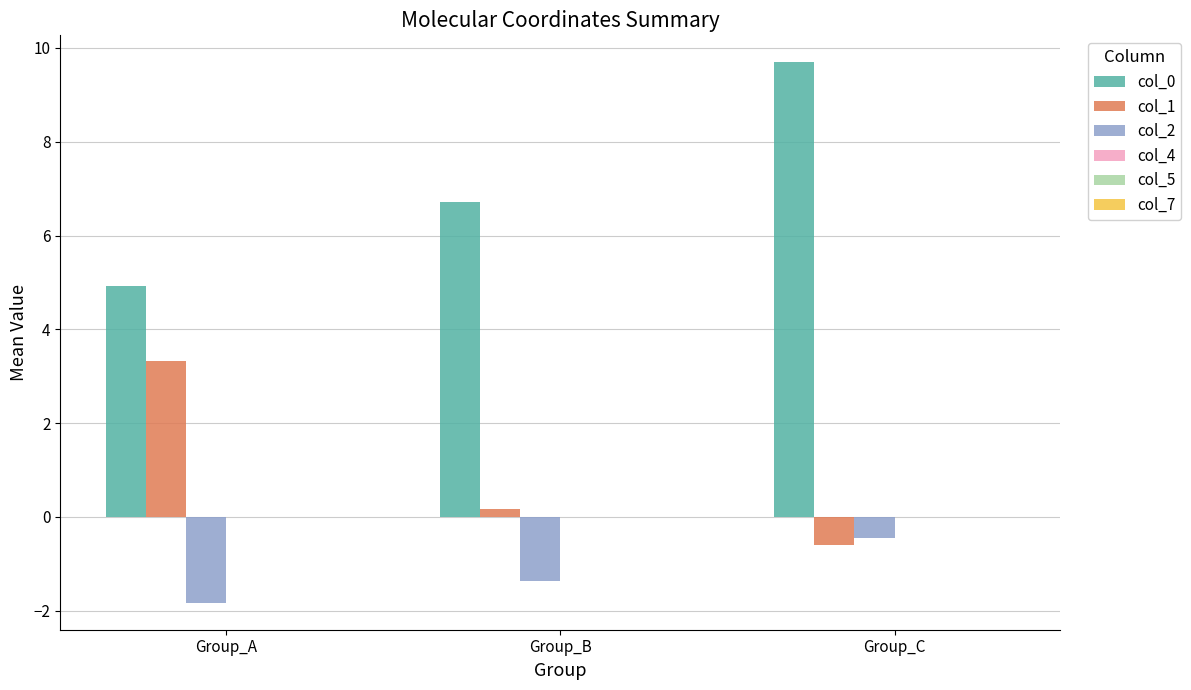

Count the col_0 values in the range 4 to 9.

2